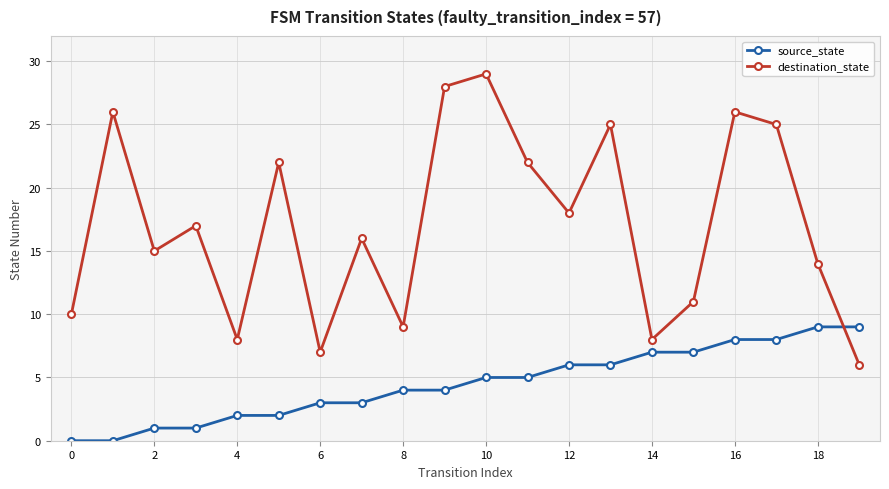

List the series in order of their peak value, highest first.

destination_state, source_state